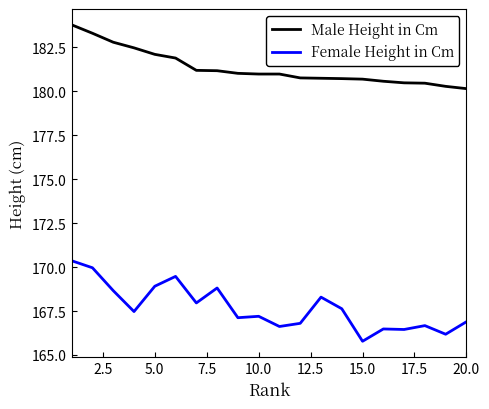

What is the difference between the maximum and minimum values in the Female Height in Cm series?

4.6